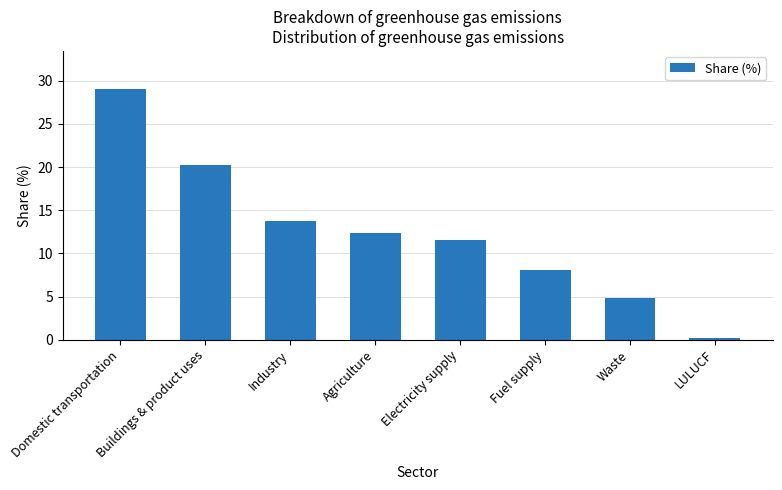

List the labels in order of value, smallest first.

LULUCF, Waste, Fuel supply, Electricity supply, Agriculture, Industry, Buildings & product uses, Domestic transportation